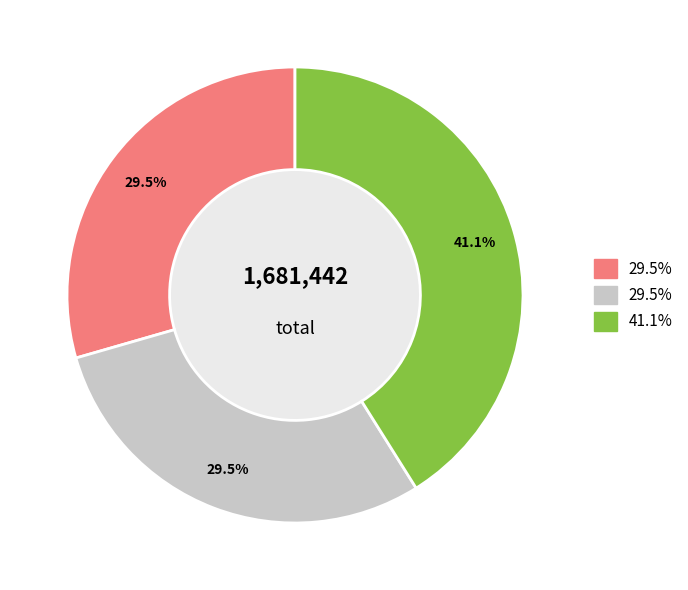

Is there a majority slice in this chart?

No